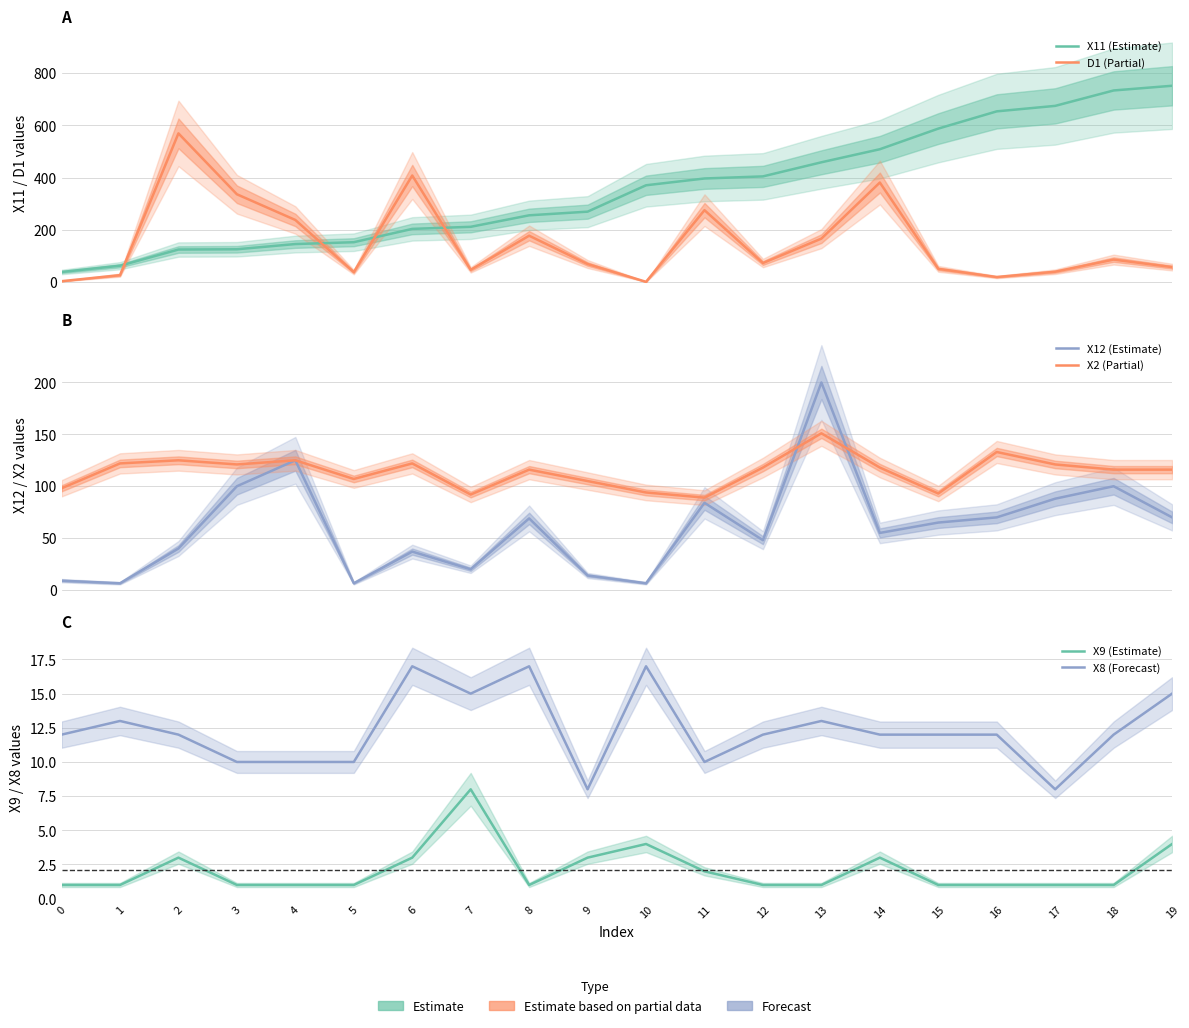

The value of X8 (Forecast) at 13 is 4.4. True or false?

False